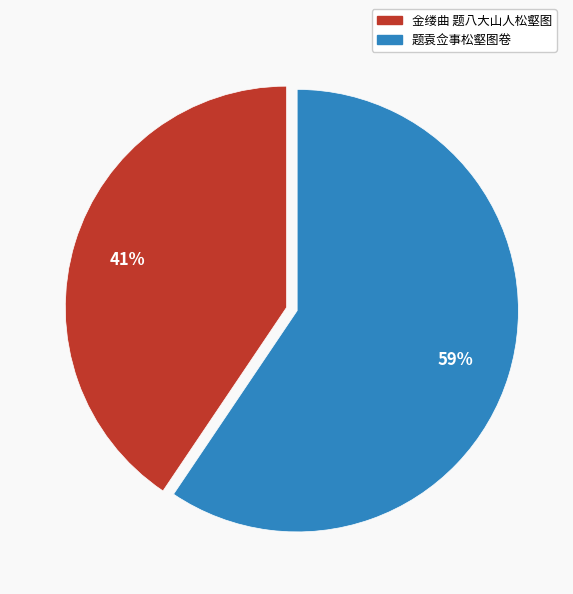

To the nearest percent, what is the combined percentage of 金缕曲 题八大山人松壑图 and 题袁佥事松壑图卷?

100%